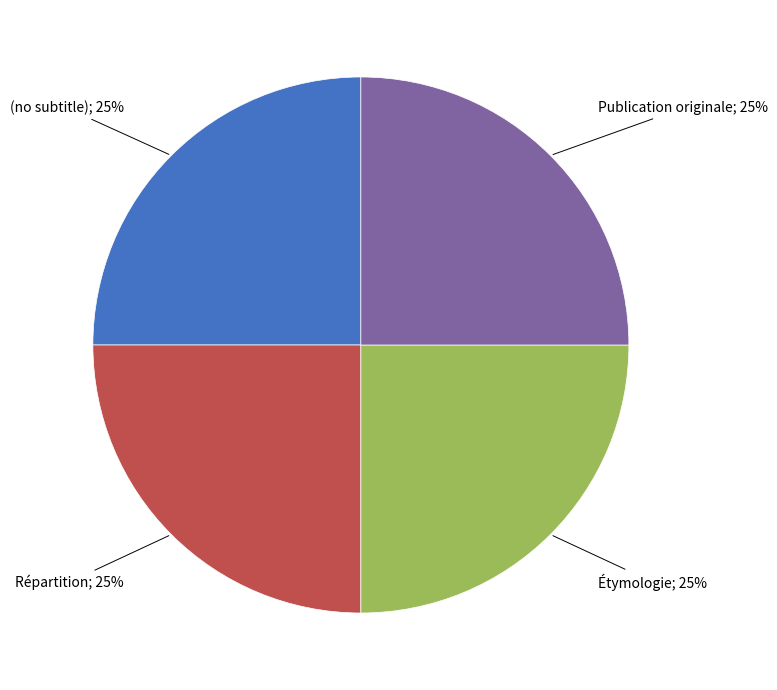

Is there a majority slice in this chart?

No